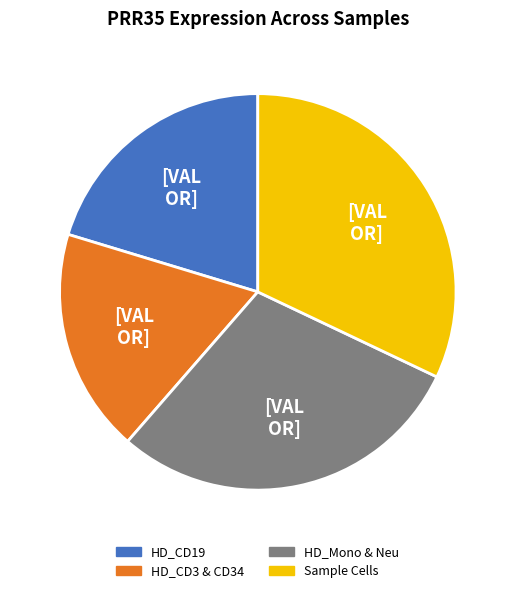

Is there any slice that represents more than half of the pie?

No